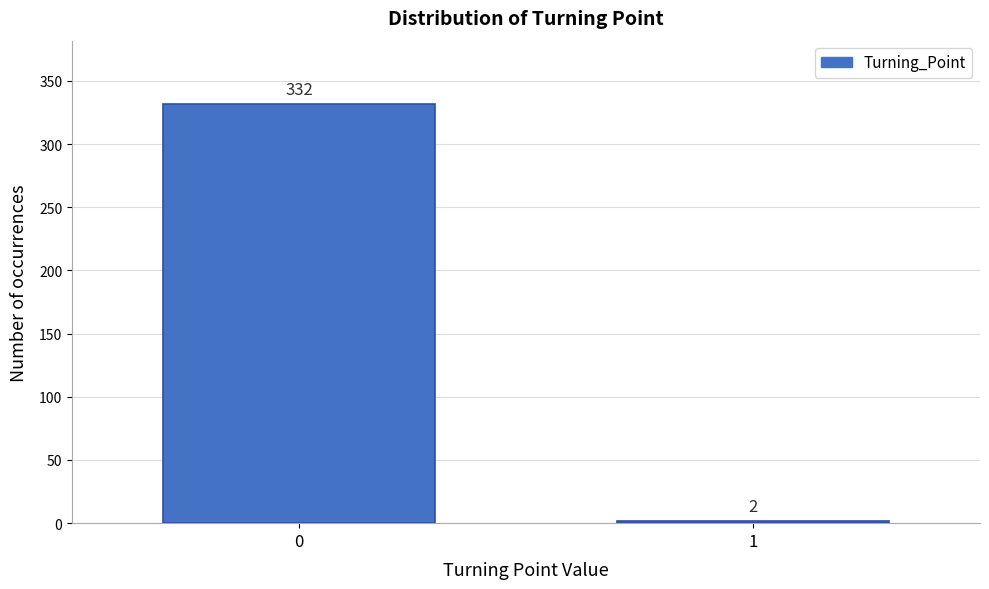

Reading right to left, what are all the values shown in this chart?

2	332